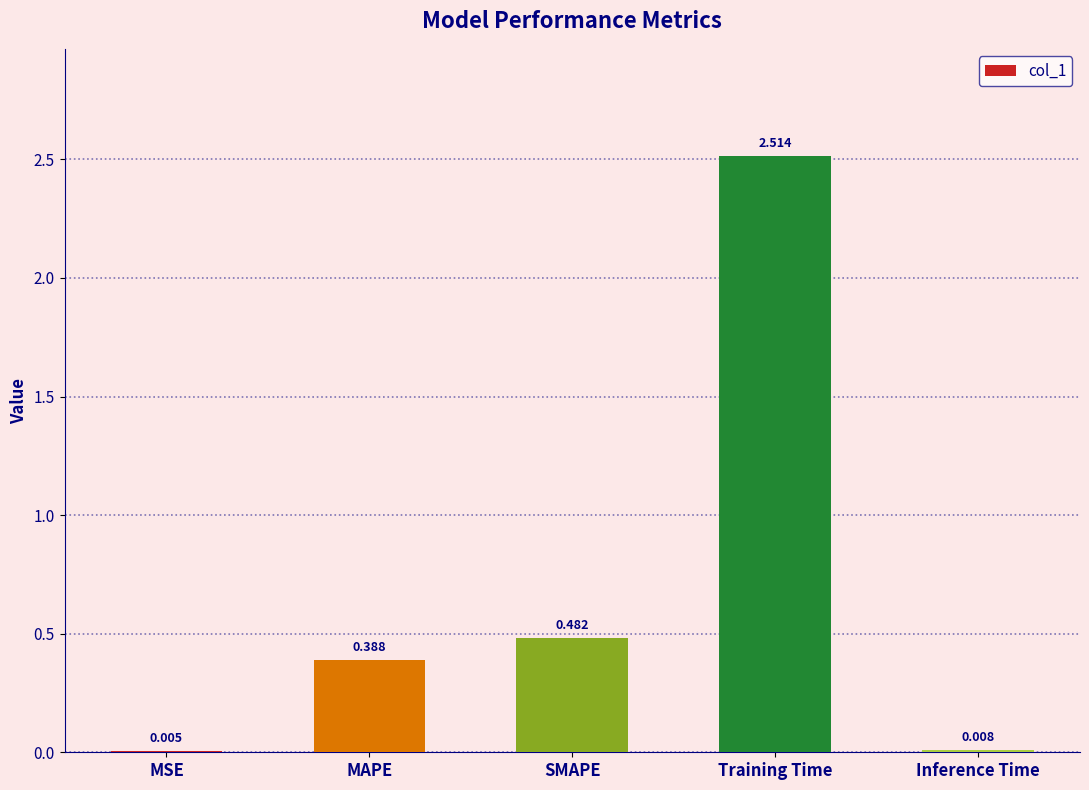

What is the average value?

0.7